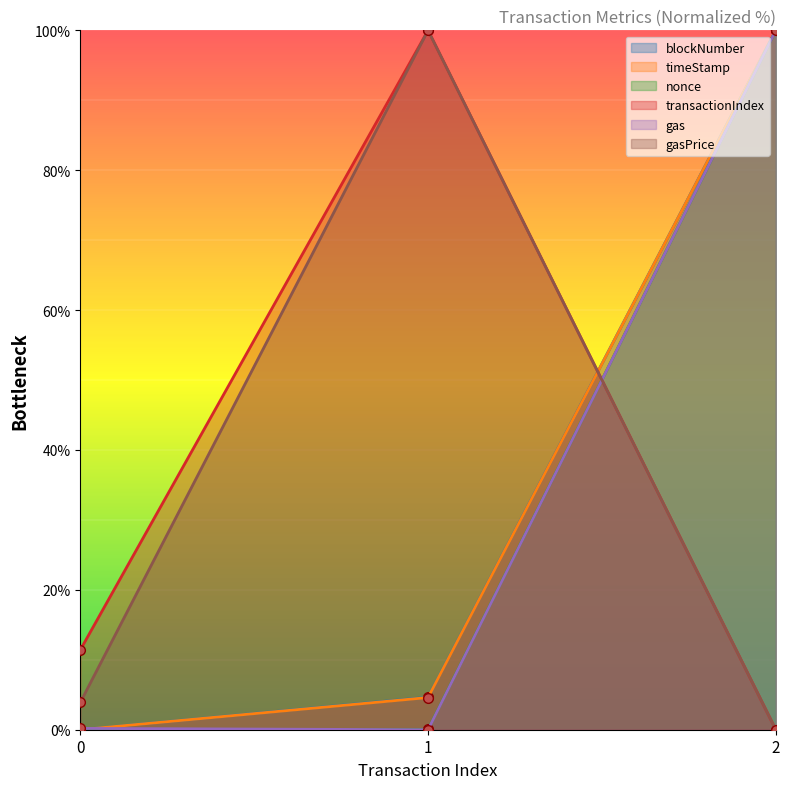

The value of transactionIndex at 1 is 100.0. True or false?

True